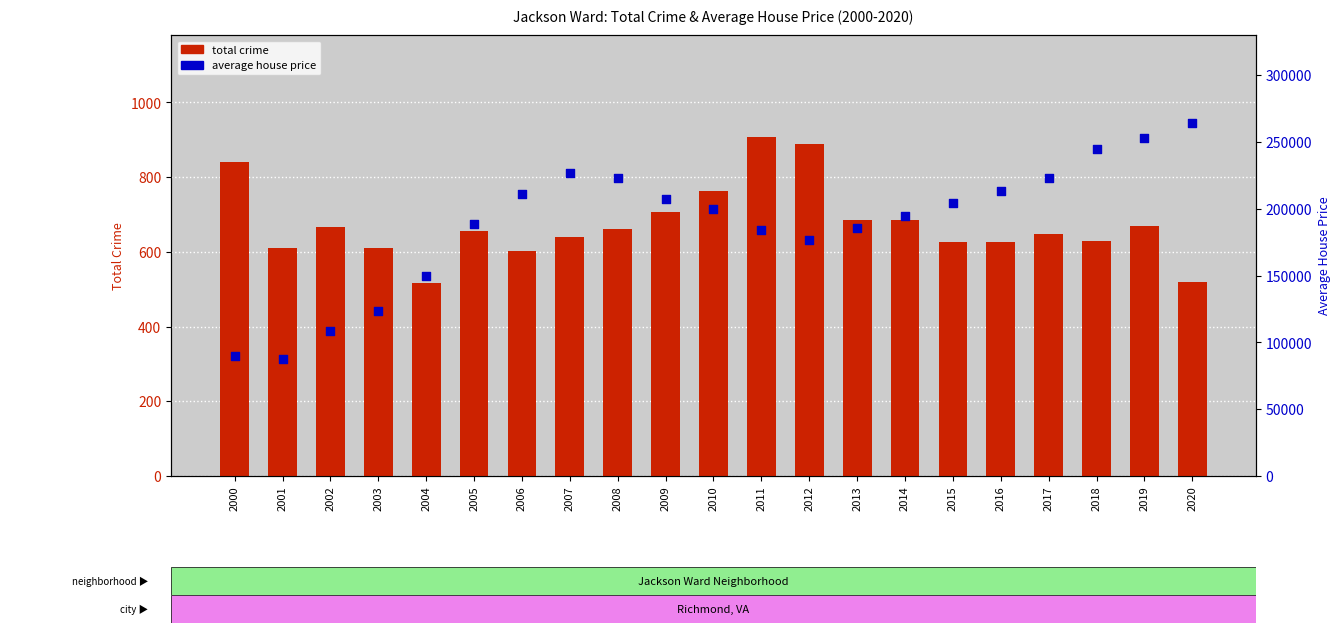

What are all the series names shown in the legend?

total crime, average house price